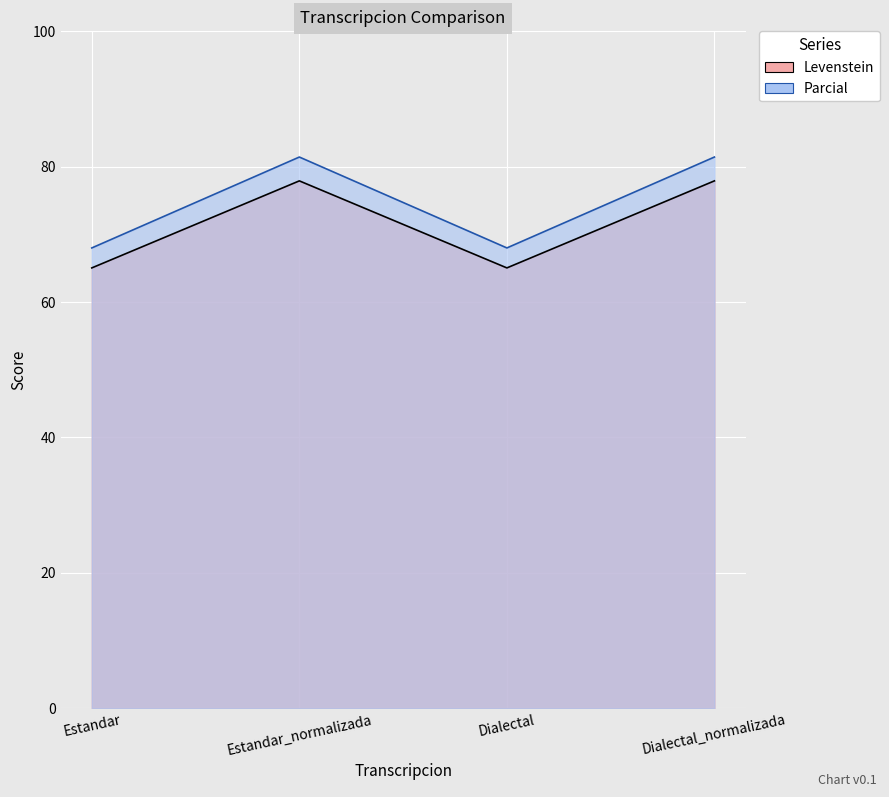

What is the label of the 4th point from the right?

Estandar